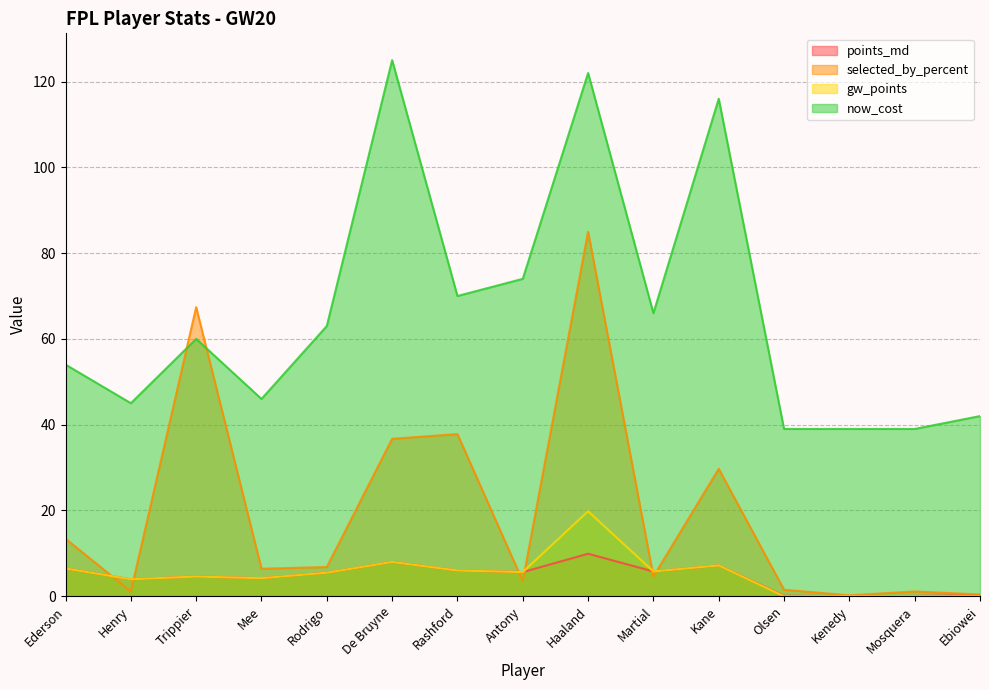

What is the difference between the second highest and second lowest values in the selected_by_percent series?

67.0